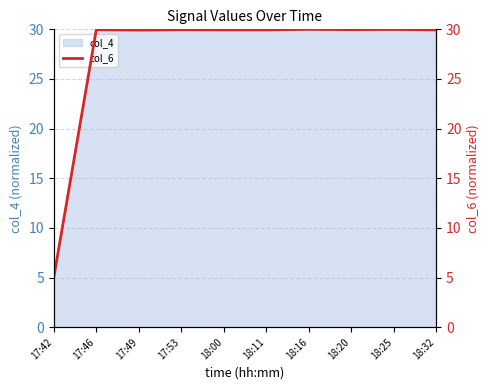

Reading left to right, transcribe all the data shown in this chart.

5.0	30.0	29.9	30.0	29.9	29.9	30.0	30.0	30.0	29.9